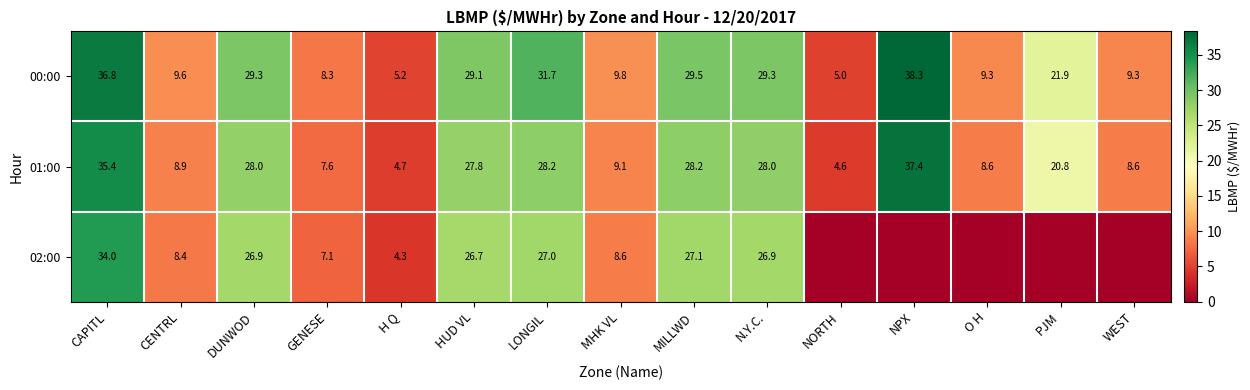

What is the total value across all series at H Q?

14.2